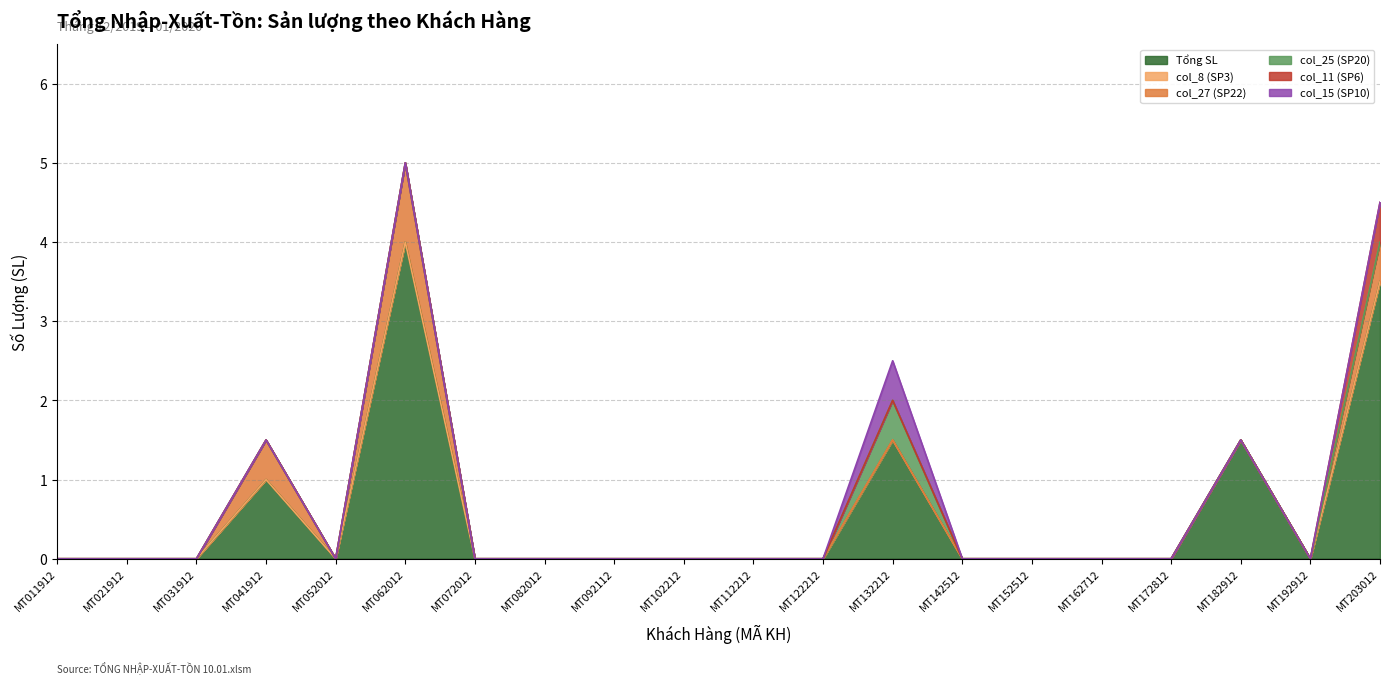

True or false: col_25 (SP20) has a value of 0.0 at MT052012.

True